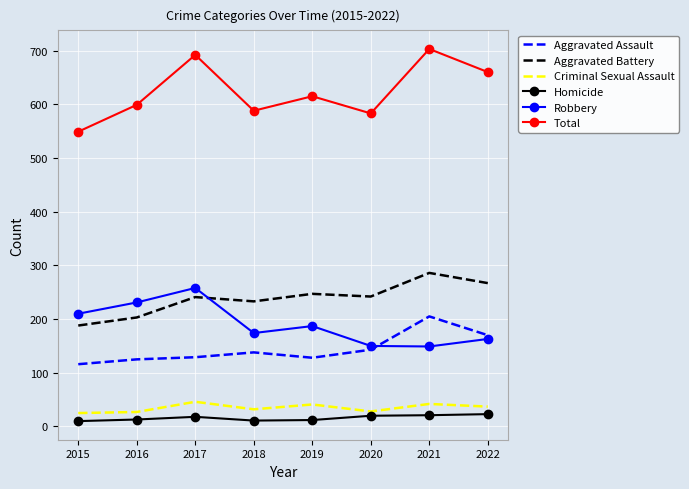

What is the sum of all Robbery values?

1522